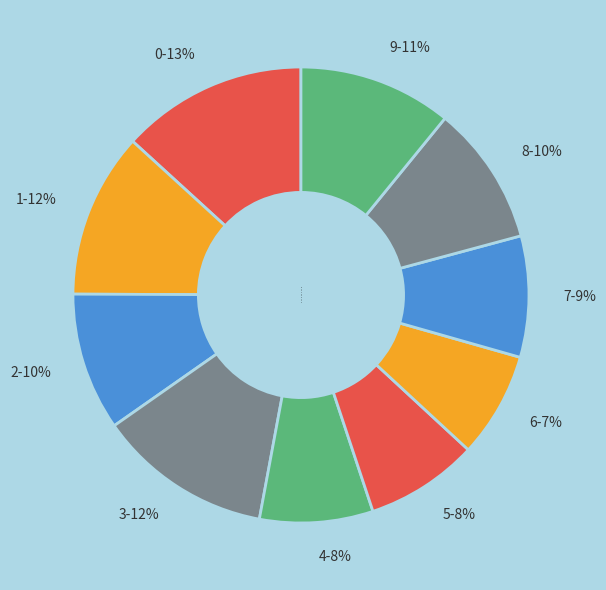

Is it true that 4 is 8% of the pie?

True